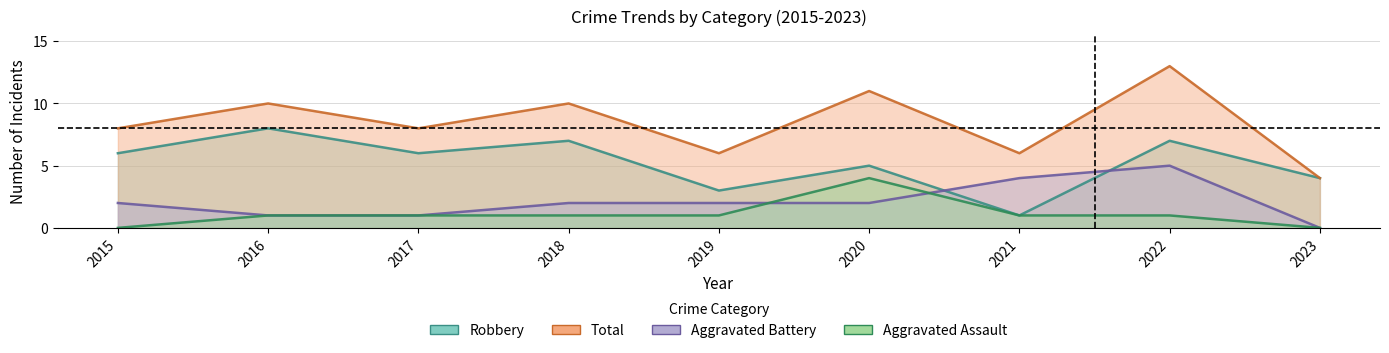

What is the difference between the maximum and minimum values in the Aggravated Battery series?

5